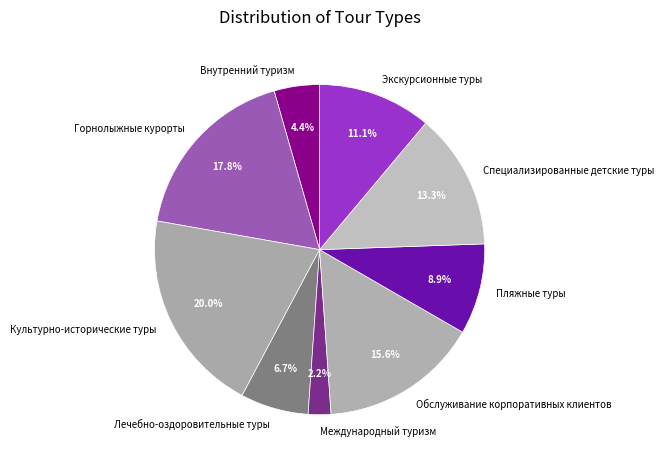

The Обслуживание корпоративных клиентов slice represents 6% of the pie. True or false?

False